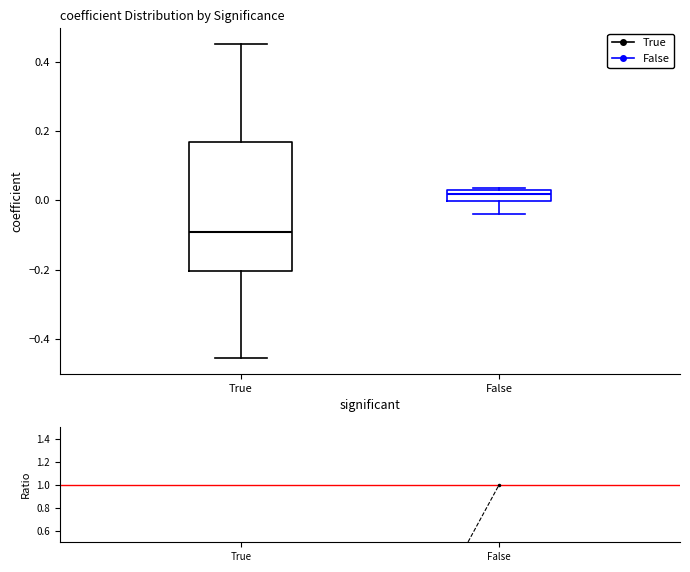

Reading left to right, read every box against the y-axis: the position of its median line, the range the box covers, and the ends of its whiskers. The values are not printed on the chart, so give them approximately, as read against the axis.

True: median -0.10, box -0.20 to 0.16, whiskers -0.46 to 0.46
False: median 0.02, box 0.00 to 0.04, whiskers -0.04 to 0.04